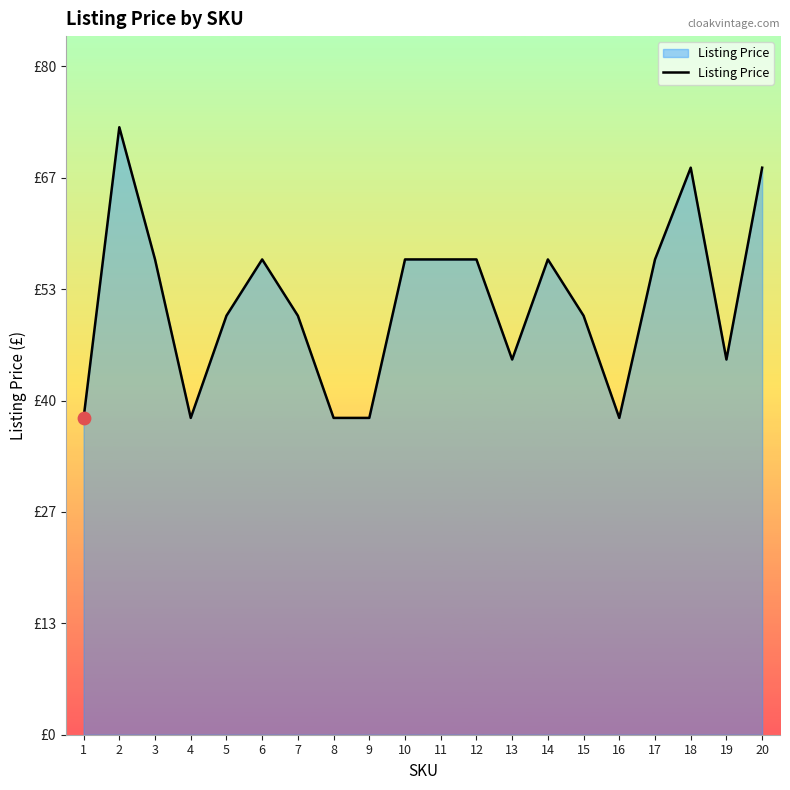

Does the chart have visible grid lines?

No